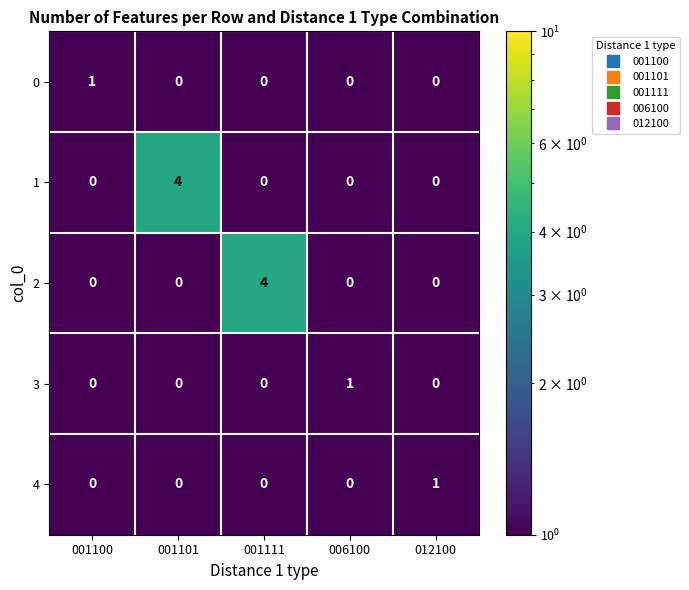

What is the greatest value displayed?

4